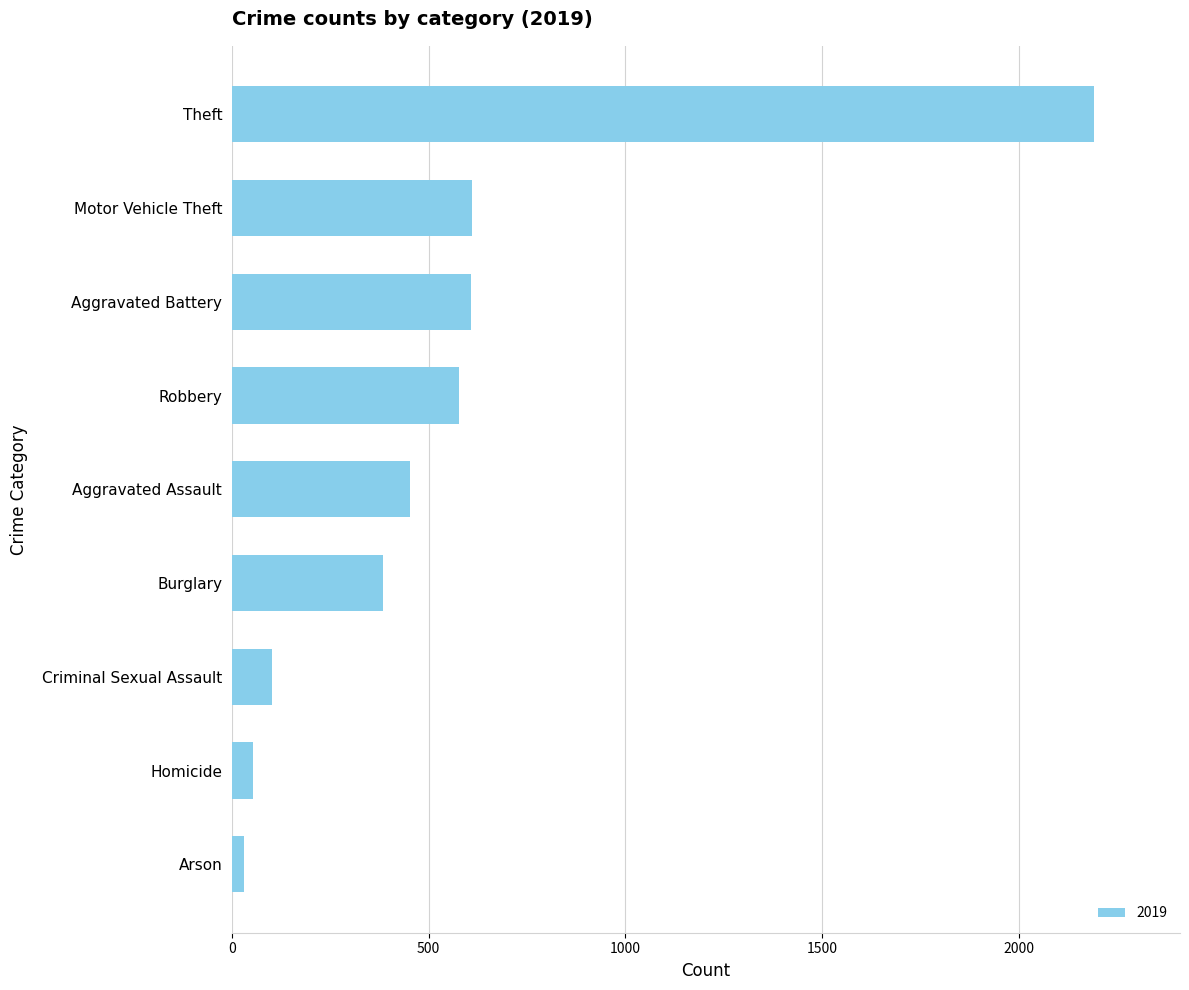

Count the number of categories in the chart.

9